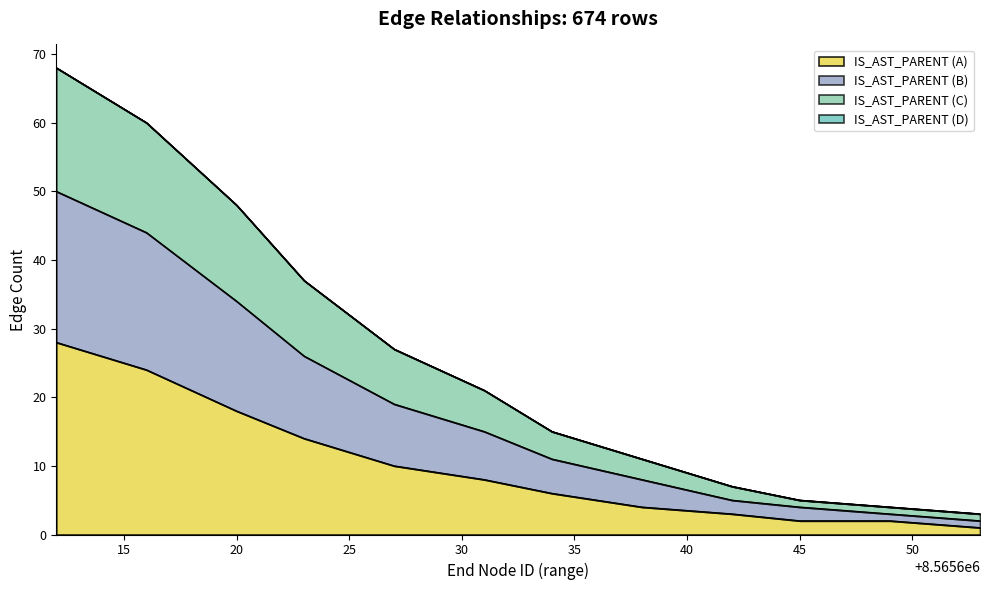

What is the difference between the values at 18 and 25?

3